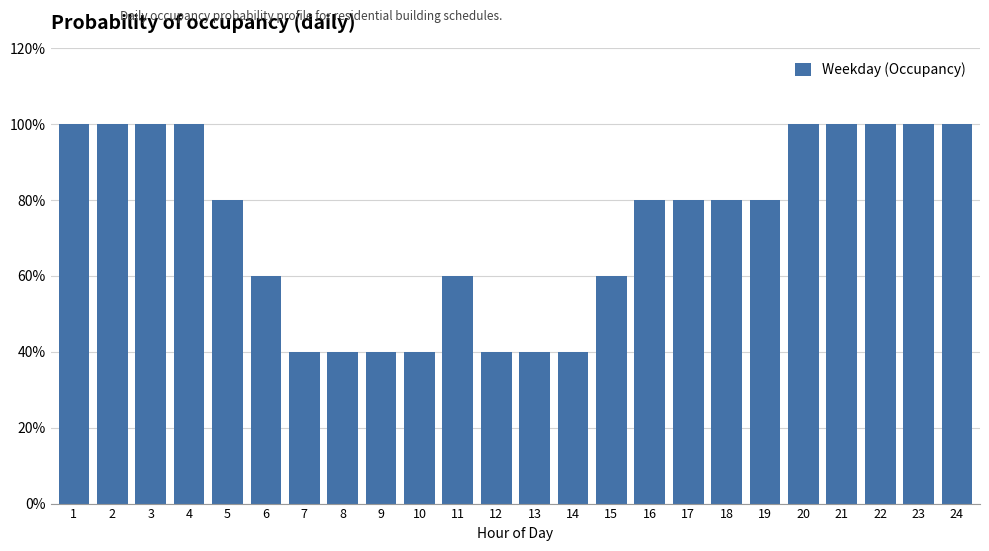

Does the chart contain any negative values?

No